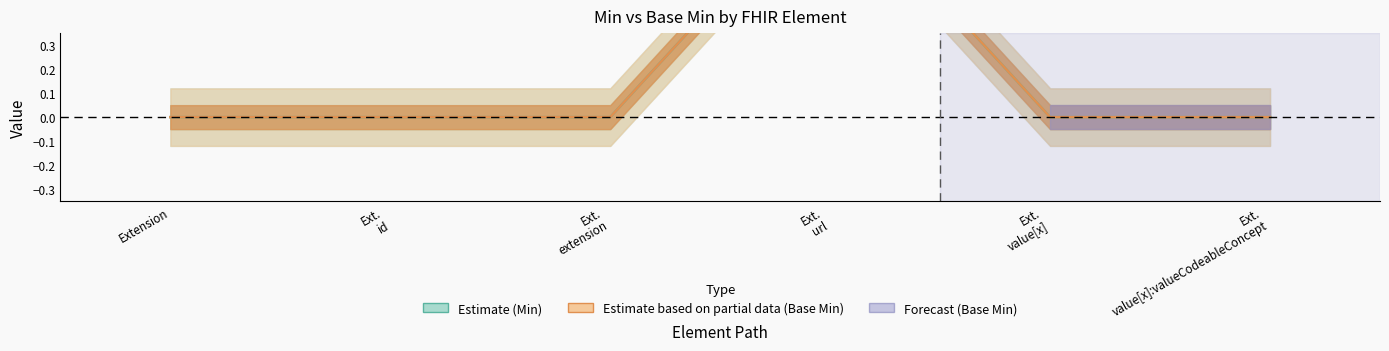

Which series has the largest total across all categories?

Min